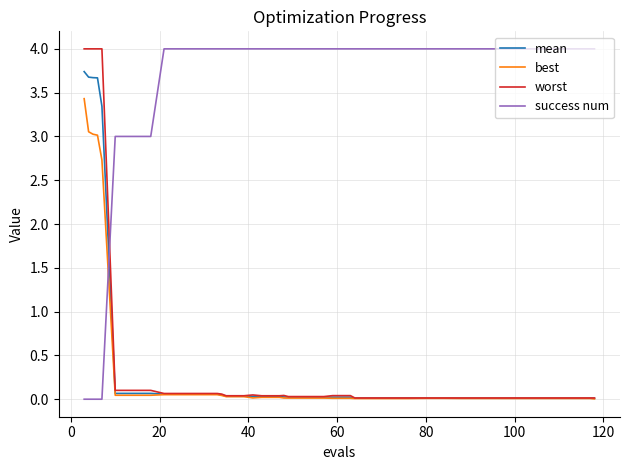

How many times do success num and mean cross each other?

1